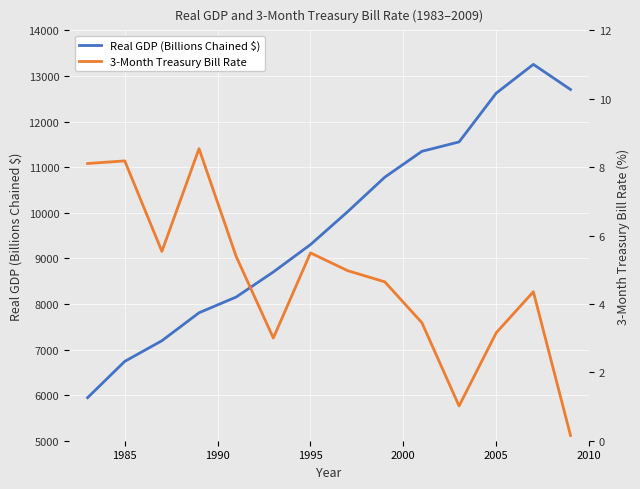

The value of Real GDP (Billions Chained $) at 1995 is 9301.5. True or false?

True